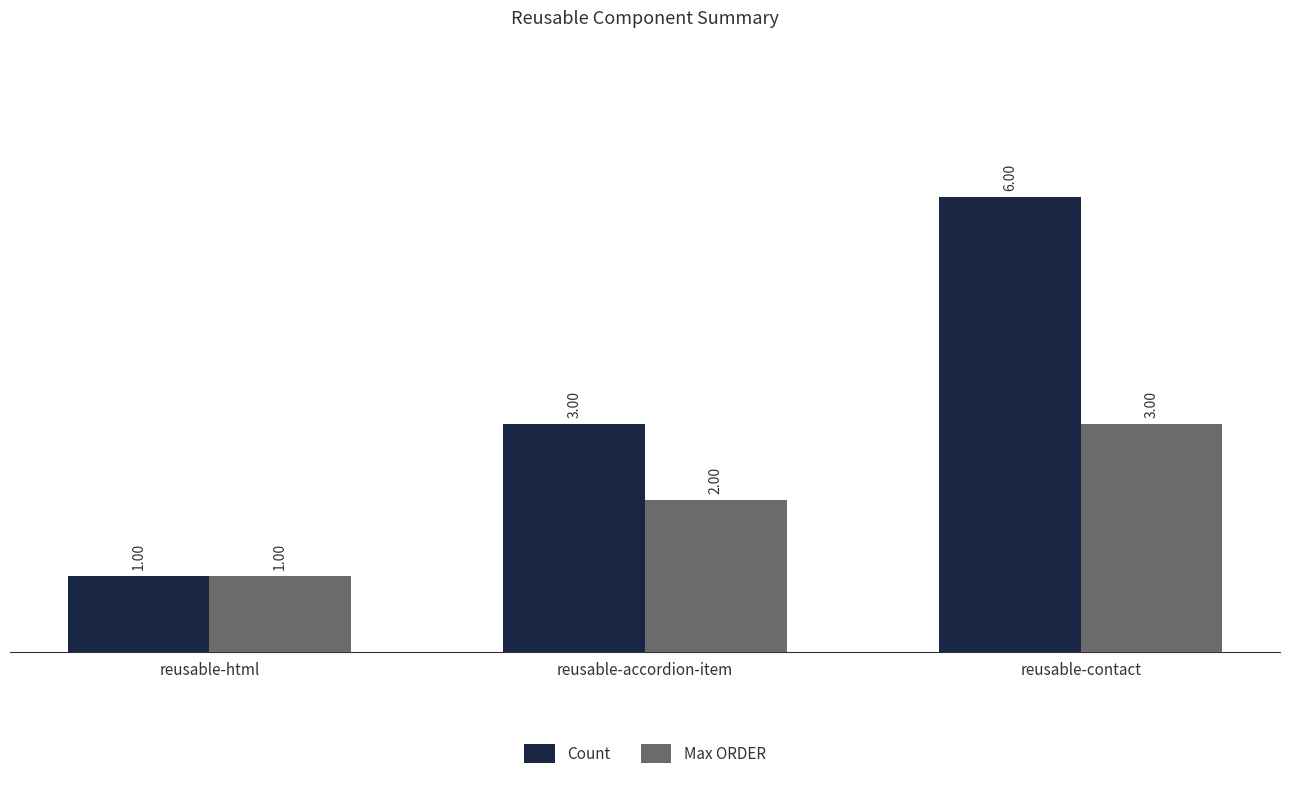

List the labels in order of Max ORDER value, largest first.

reusable-contact, reusable-accordion-item, reusable-html